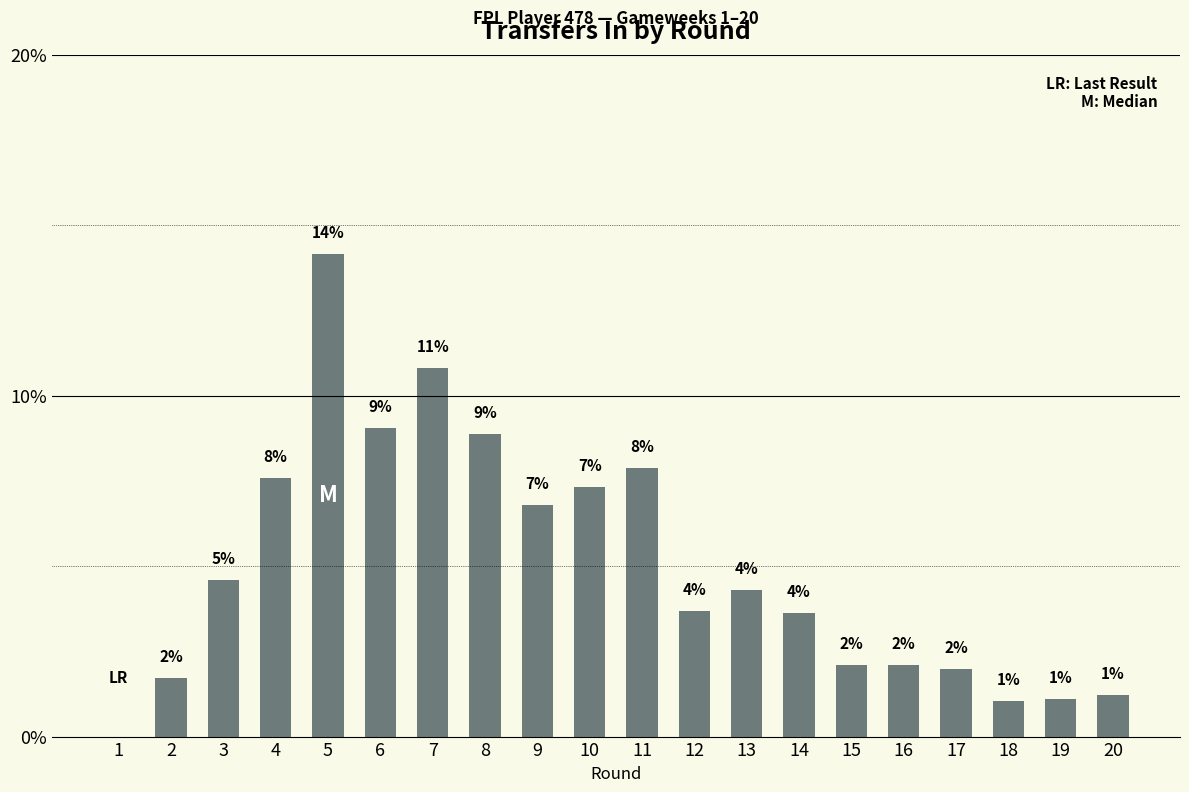

Are the bars grouped side by side (vs. stacked)?

No